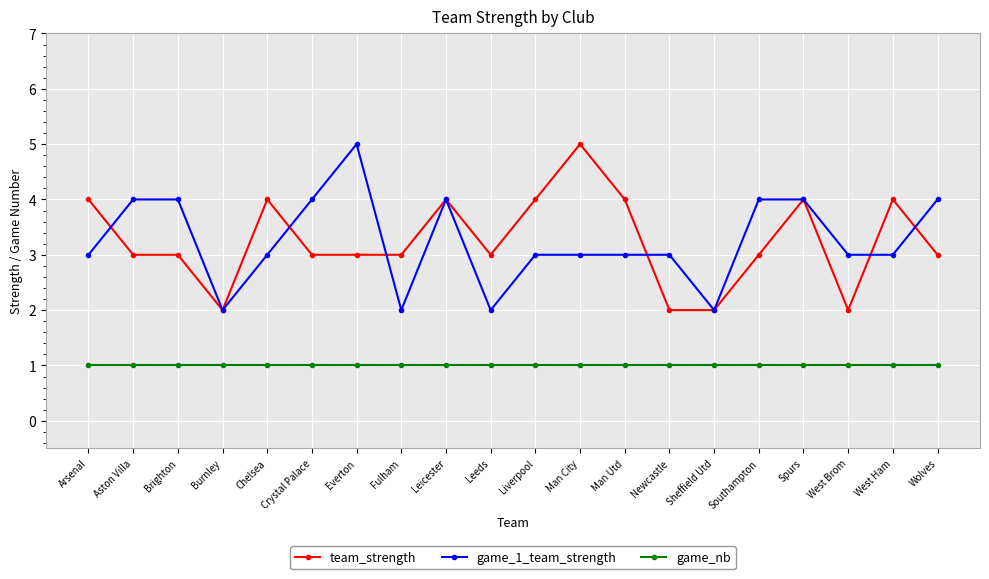

What is the average value of the game_nb series?

1